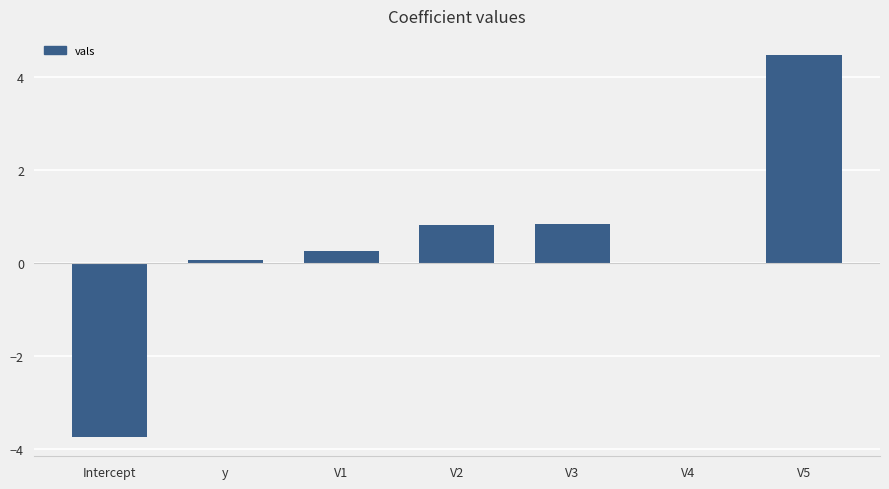

The chart shows a value of 0.0 at V4. True or false?

True